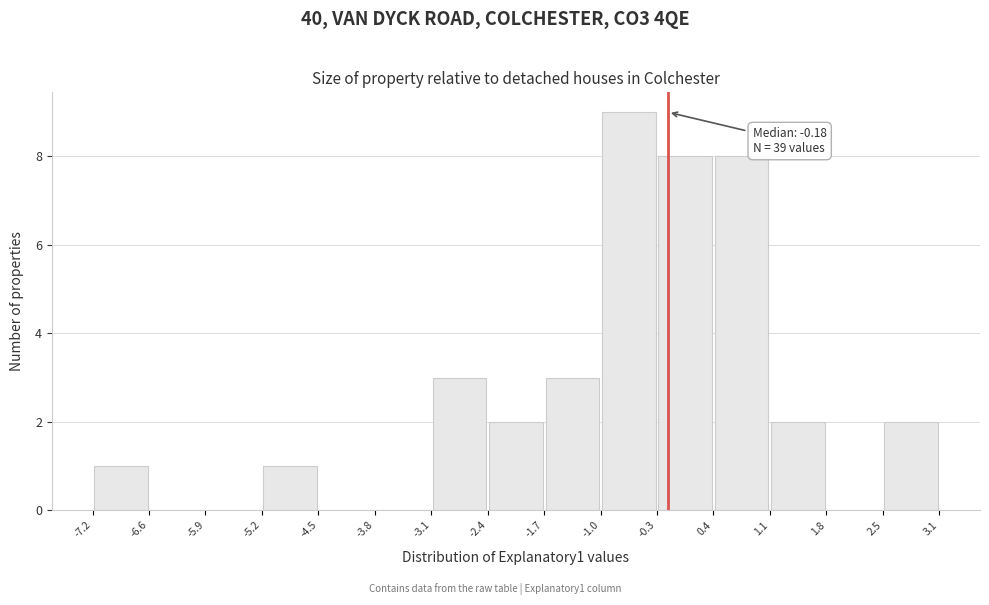

Over which range of the x-axis is the bar tallest?

-1.0 to -0.3